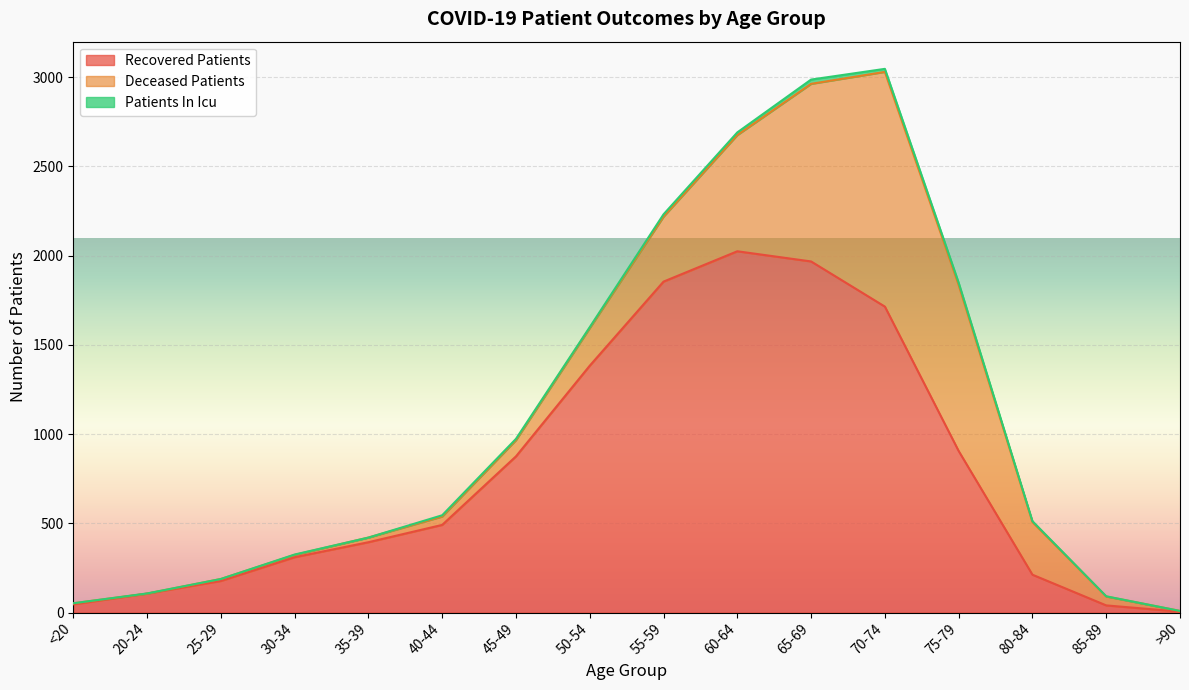

Reading right to left, list all the values displayed in this chart.

recovered_patients: 5	40	212	905	1714	1967	2024	1854	1383	875	491	394	310	177	106	46
deceased_patients: 4	50	295	930	1315	995	651	364	211	91	47	26	13	11	0	6
patients_in_icu: 0	1	5	13	17	24	15	13	5	7	7	0	2	0	1	0